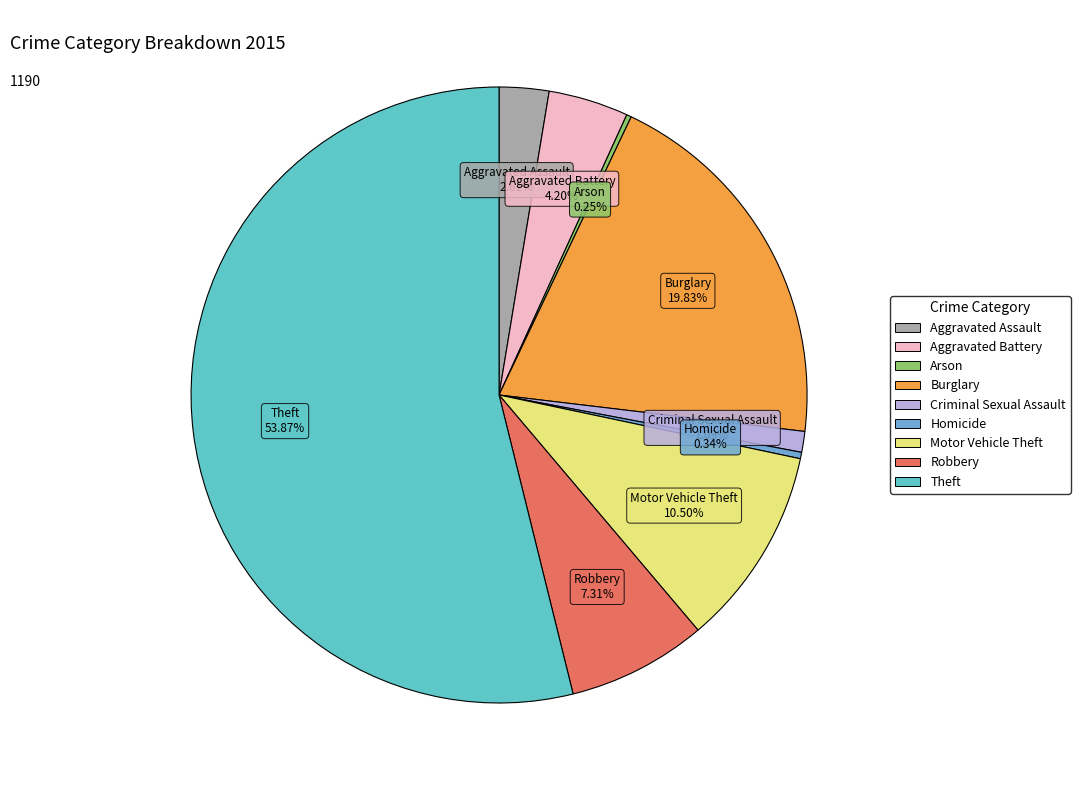

Is there any slice that represents more than half of the pie?

Yes